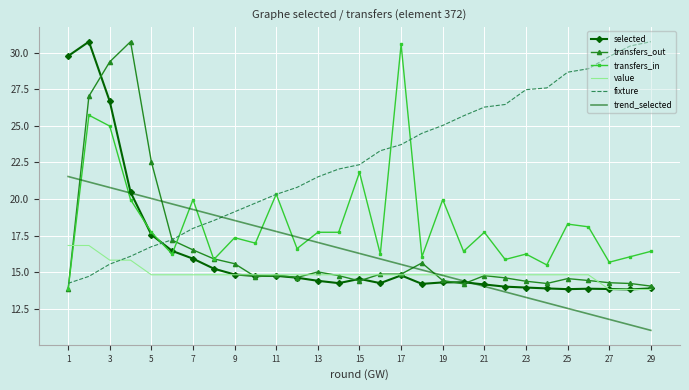

True or false: fixture and selected intersect in this chart.

True